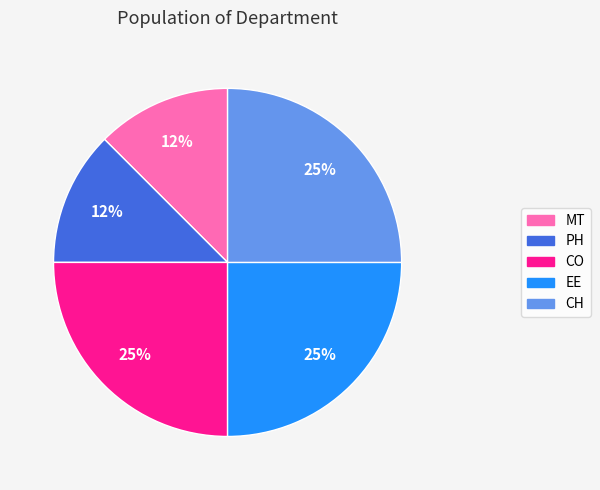

Combined, do EE and PH account for over 50%?

No